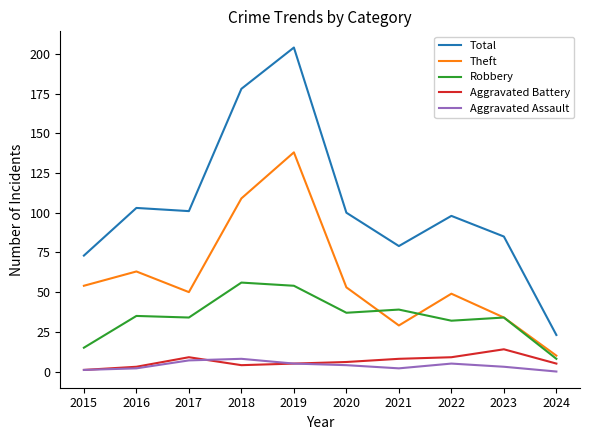

Which category has the lowest value in the Robbery series?

2024